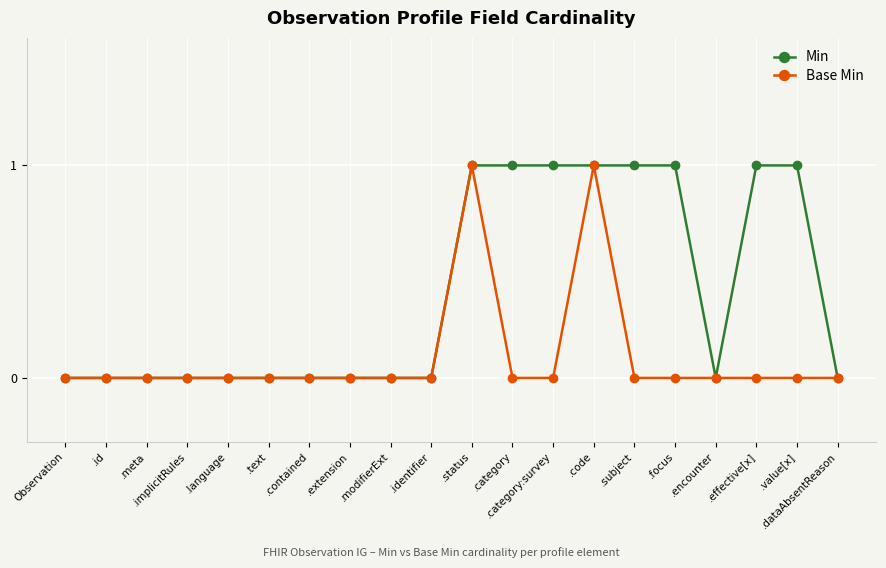

Is the value of Min at .effective[x] greater than the value of Base Min at .focus?

Yes